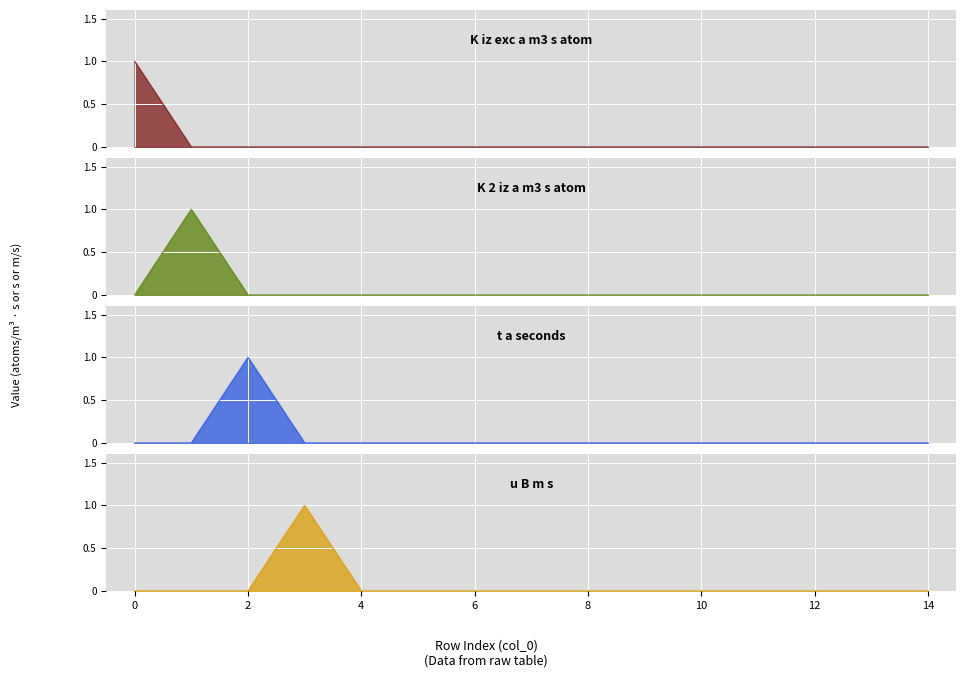

What are all the series names shown in the legend?

K_iz_exc_a_m3_s_atom, K_2_iz_a_m3_s_atom, t_a_seconds, u_B_m_s